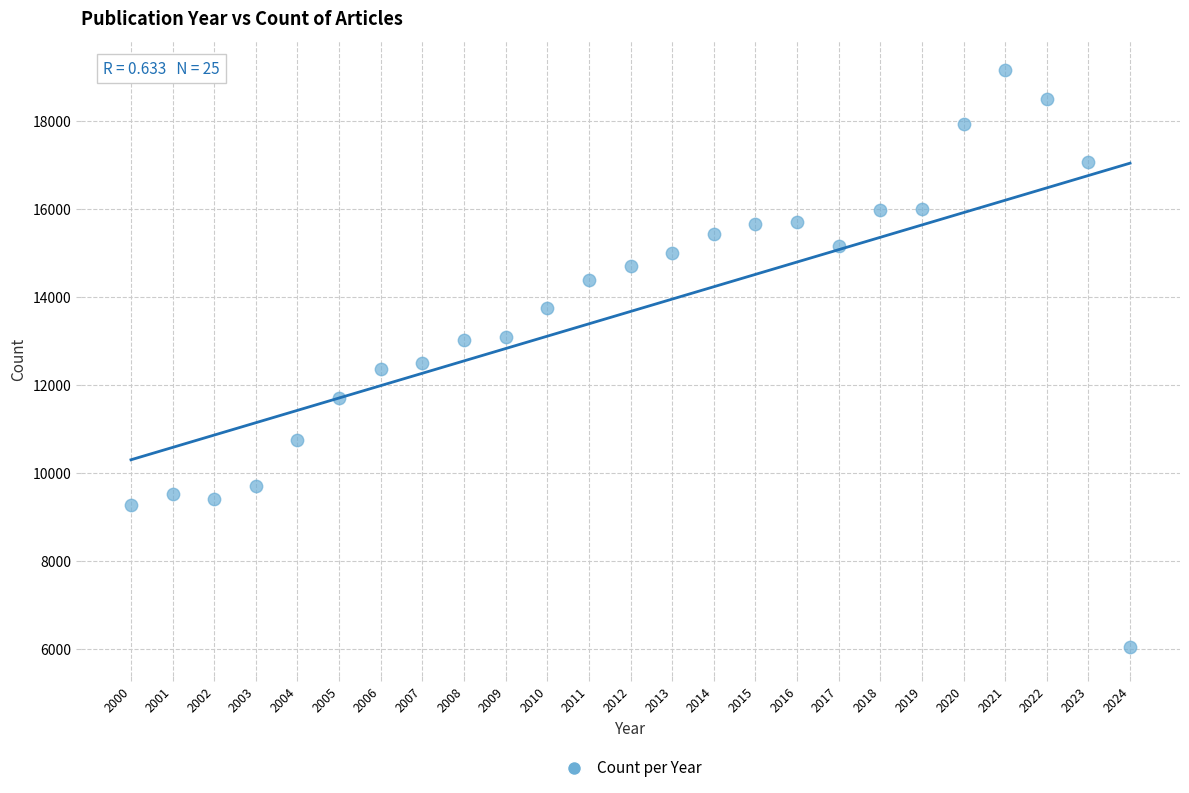

What is the range of X values (max minus min)?

24